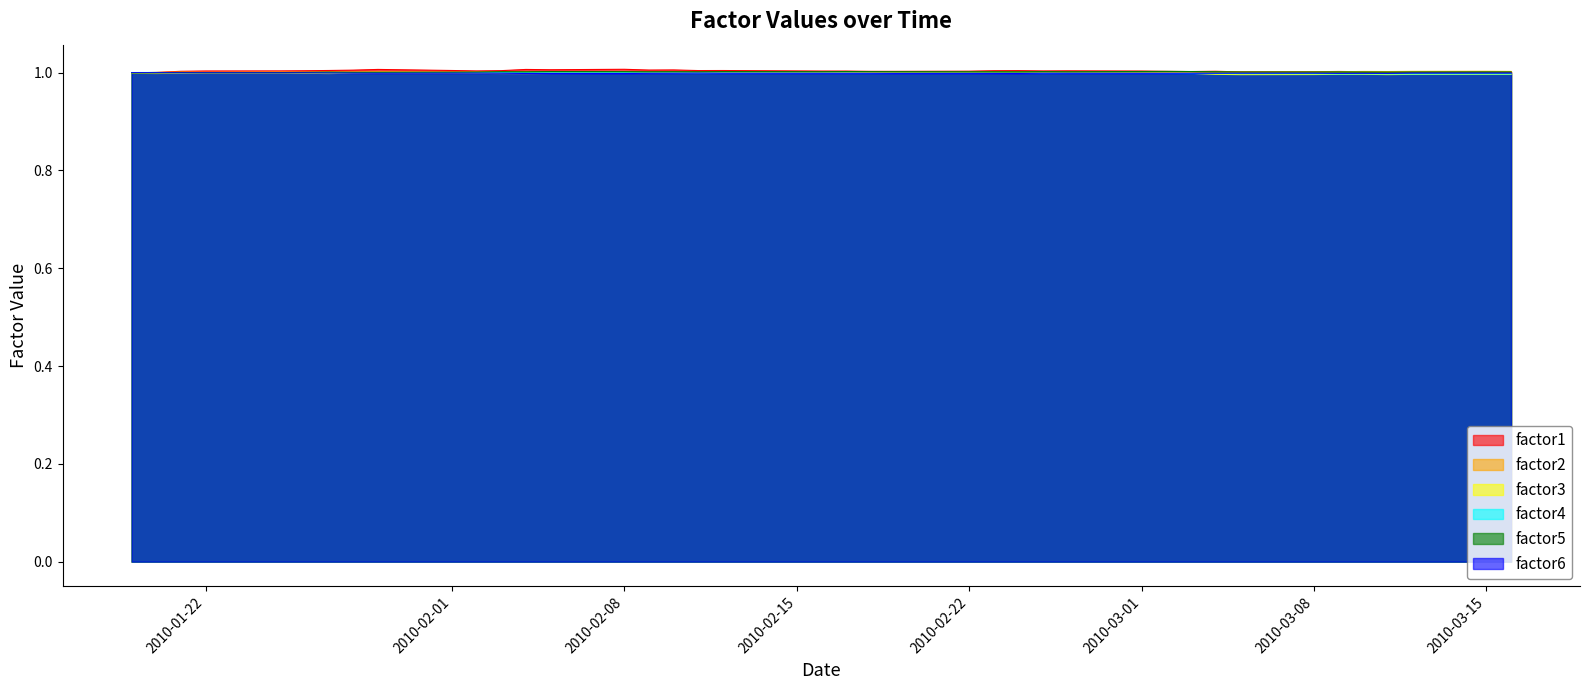

What is the total value across all series at 2010-02-24?

6.0